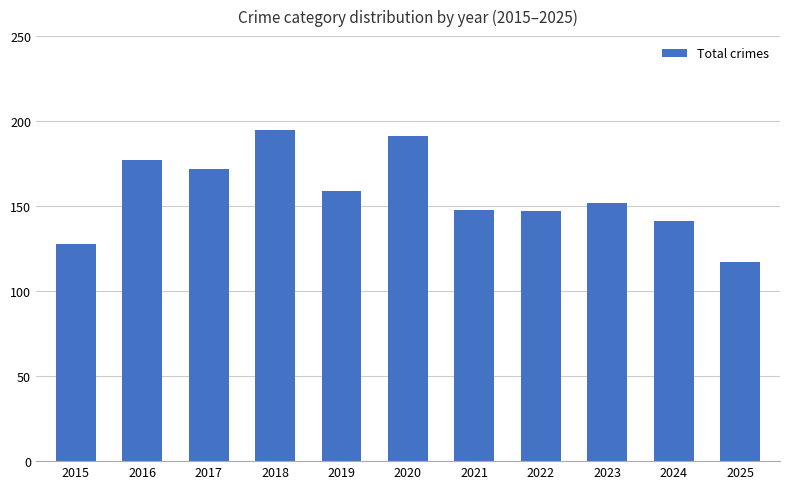

What is the difference between the maximum and minimum values?

78